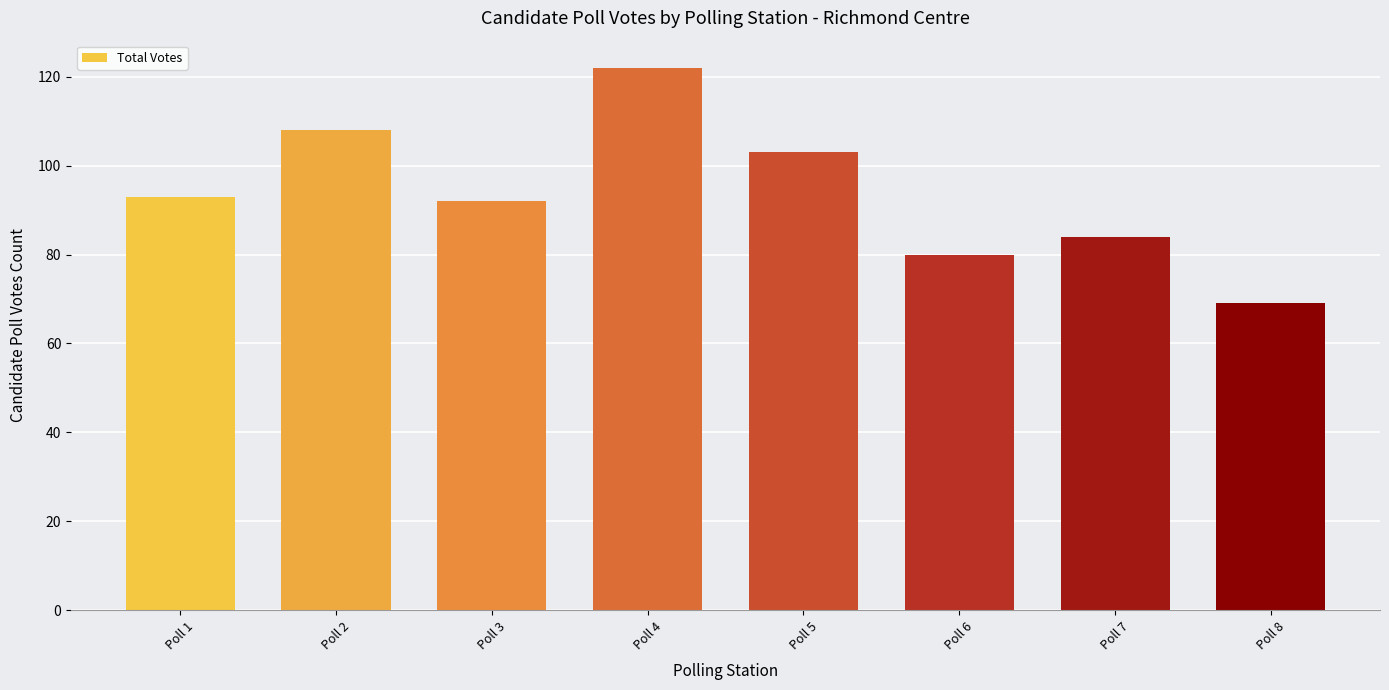

Which has a higher value, Poll 2 or Poll 1?

Poll 2